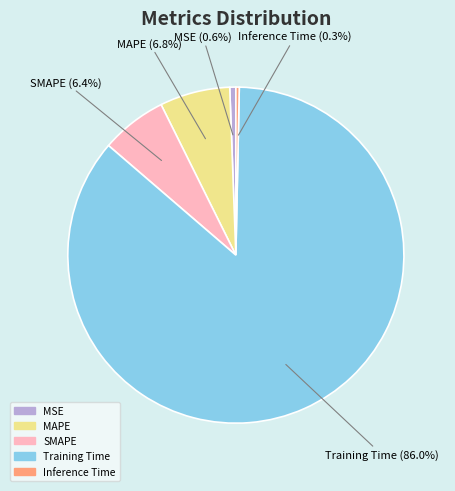

How many segments does this pie chart have?

5